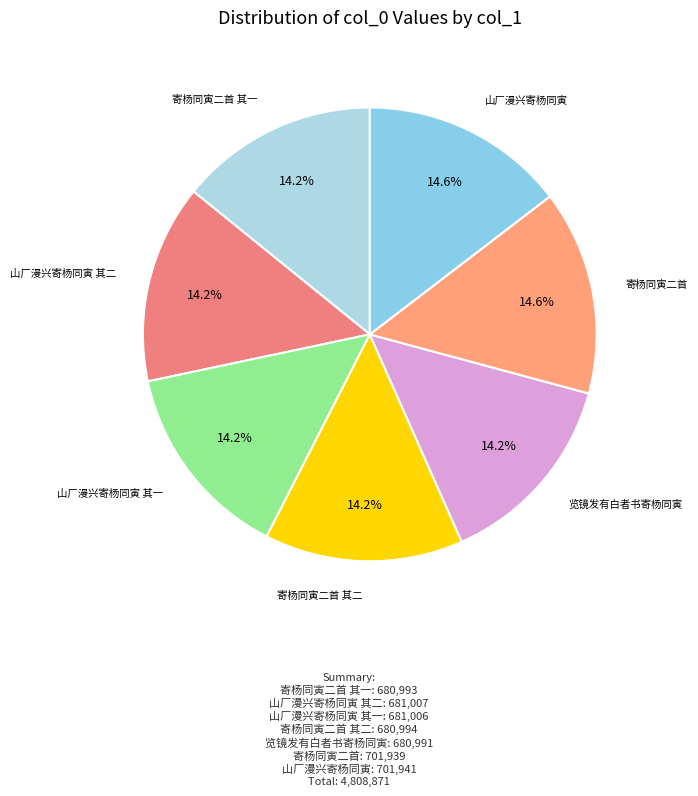

How many slices are in this pie chart?

7